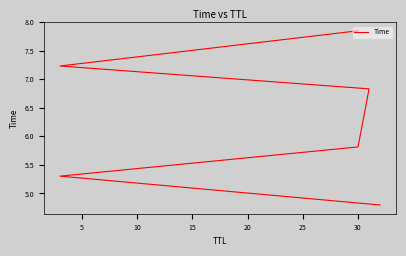

What is the sum of all values?

37.8